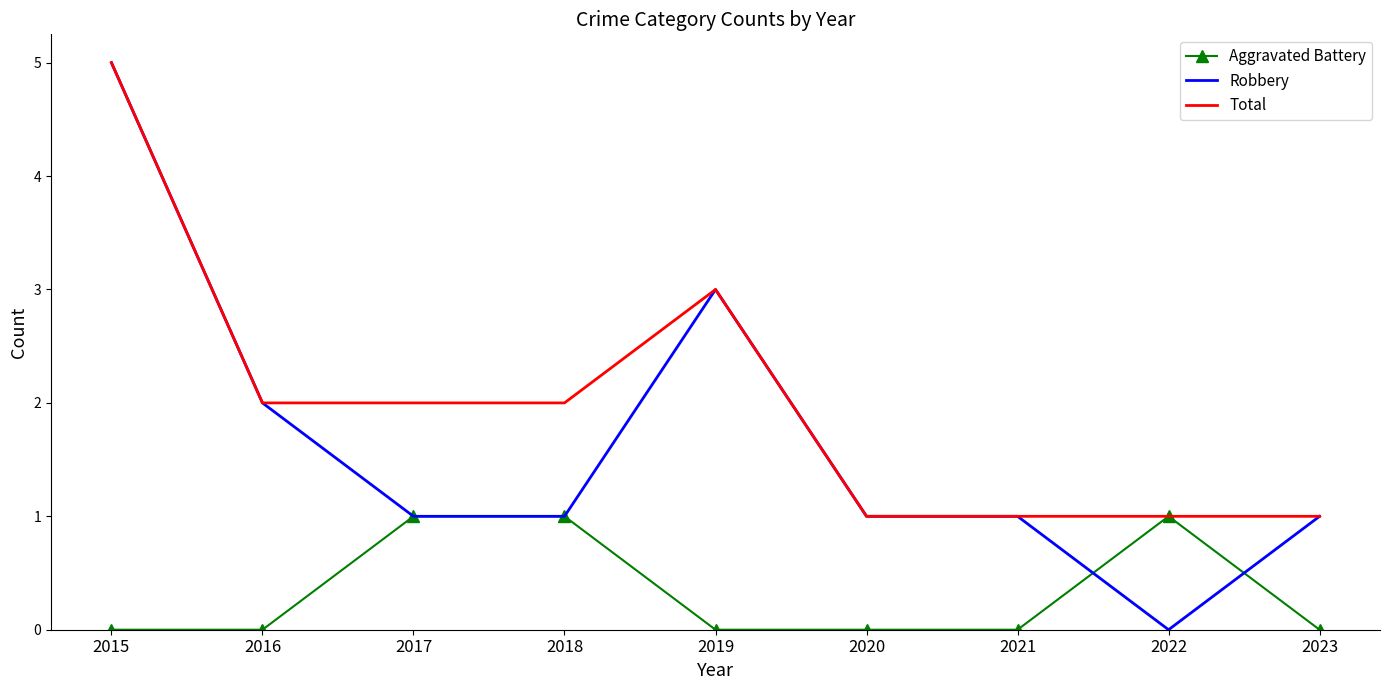

Reading left to right, what are all the values shown in this chart?

Aggravated Battery: 0	0	1	1	0	0	0	1	0
Robbery: 5	2	1	1	3	1	1	0	1
Total: 5	2	2	2	3	1	1	1	1